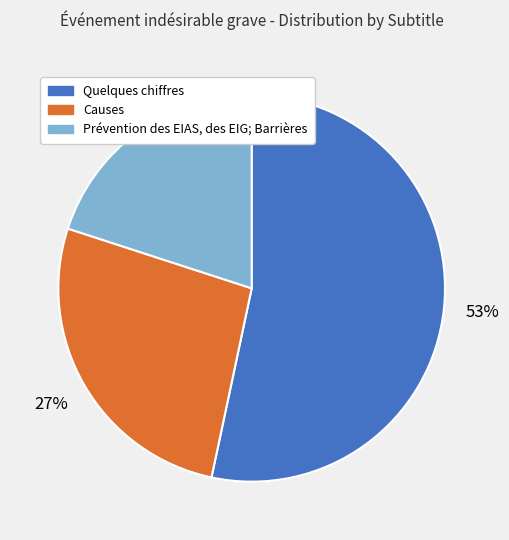

Count the number of slices in the pie.

3